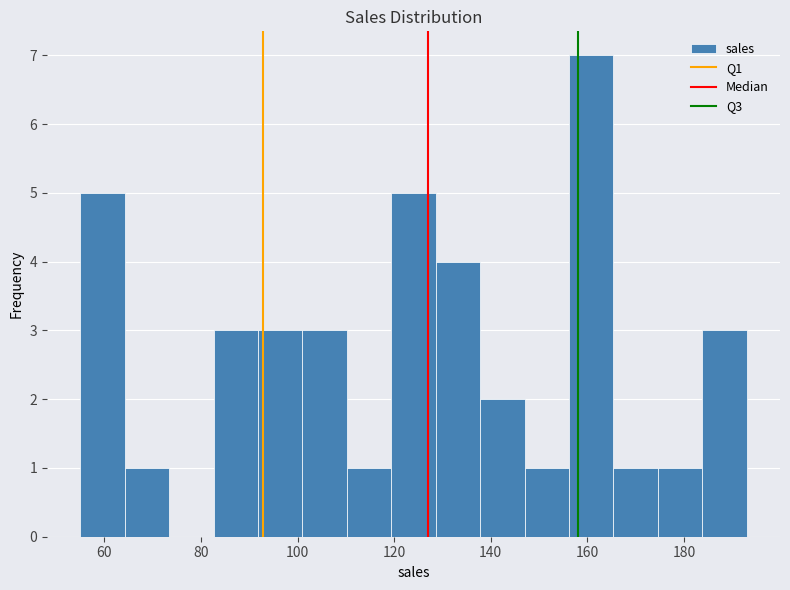

What is the height of the bar covering 128.6 to 137.8 on the x-axis? Neither the bar edges nor the heights are printed on the chart, so give them approximately, as read against the axes.

4